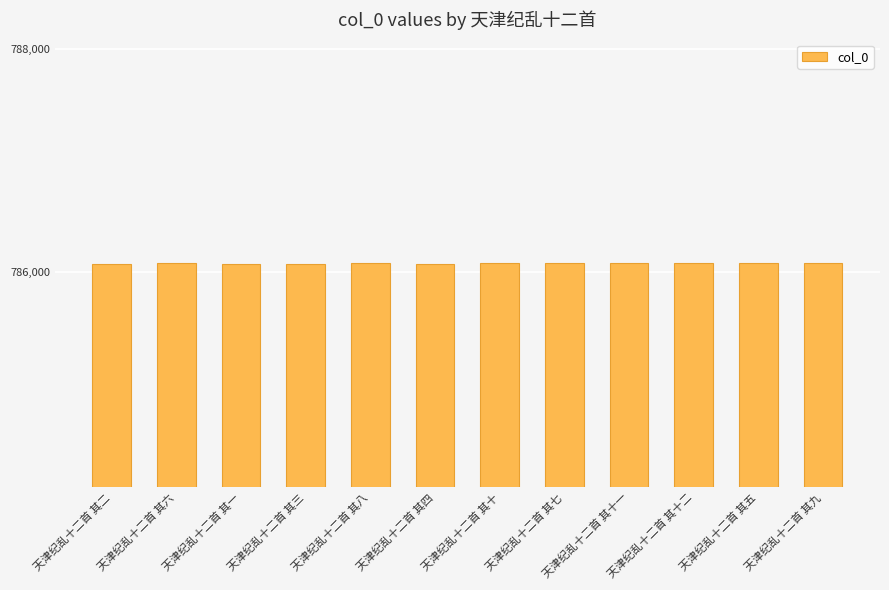

Count the number of categories in the chart.

12